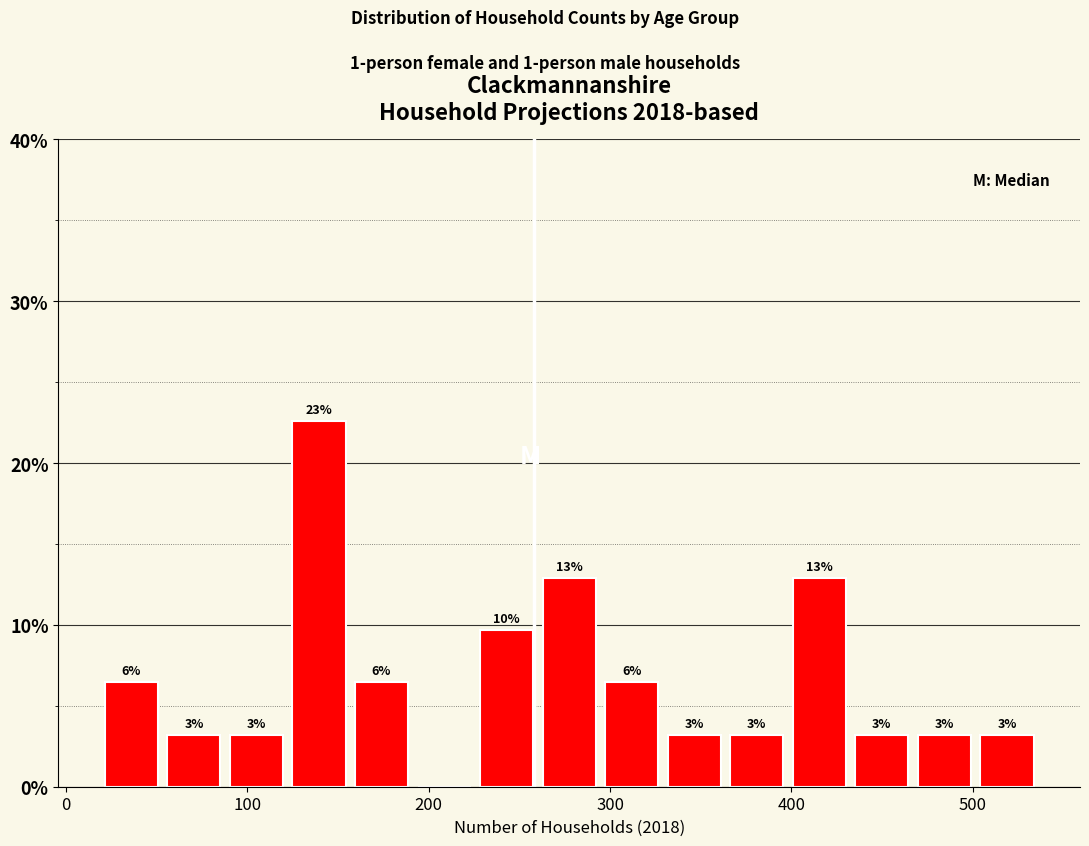

Around what value on the x-axis is the tallest bar? Give the approximate position of its centre, as read against the axis.

140